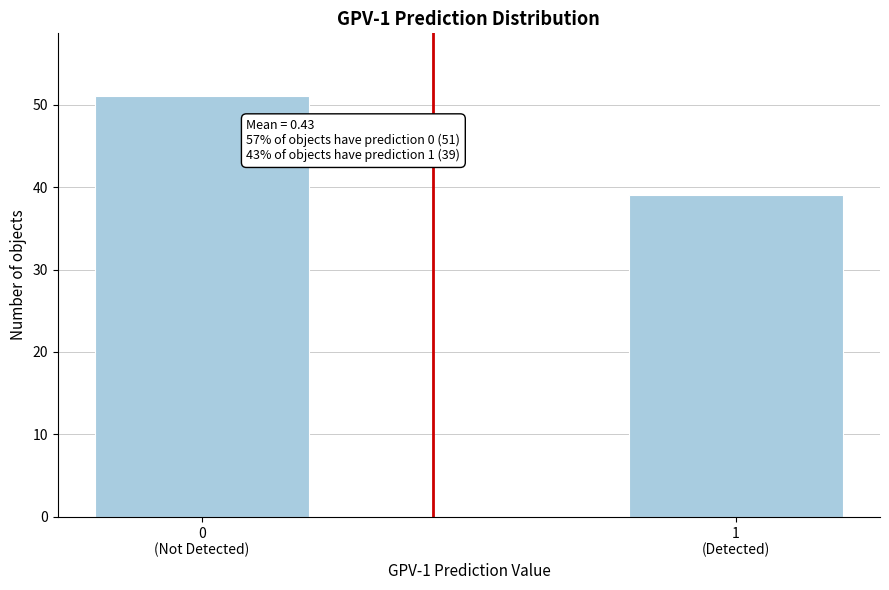

Reading left to right, extract all data points from this chart.

51	39